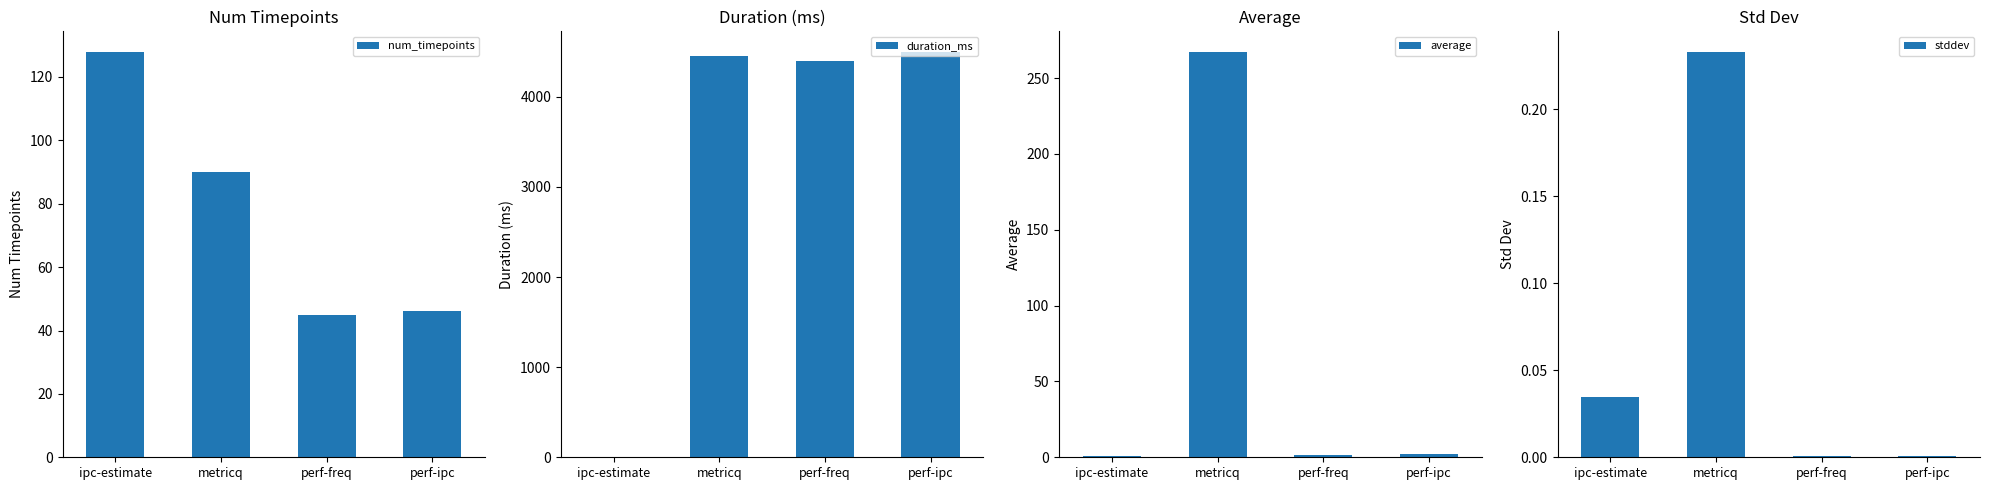

What is the value of the num_timepoints bar at the 4th from the left?

46